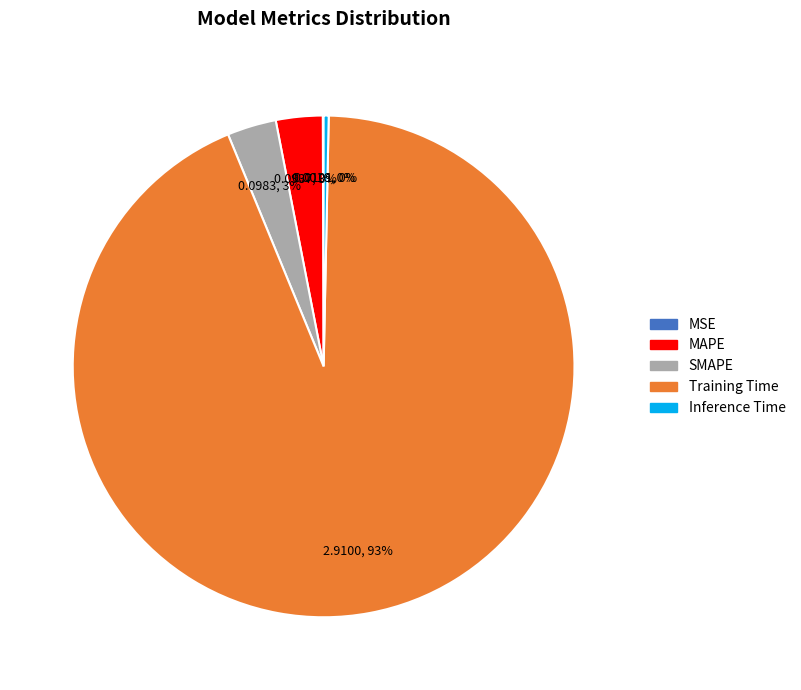

Which category has the biggest portion of the pie?

Training Time